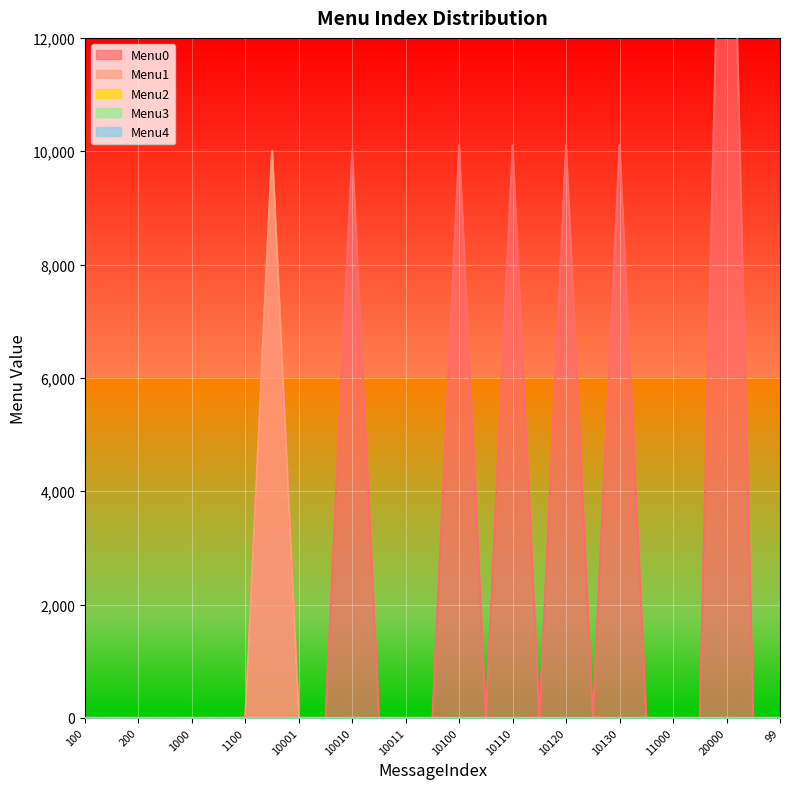

Which series has the largest total across all categories?

Menu0